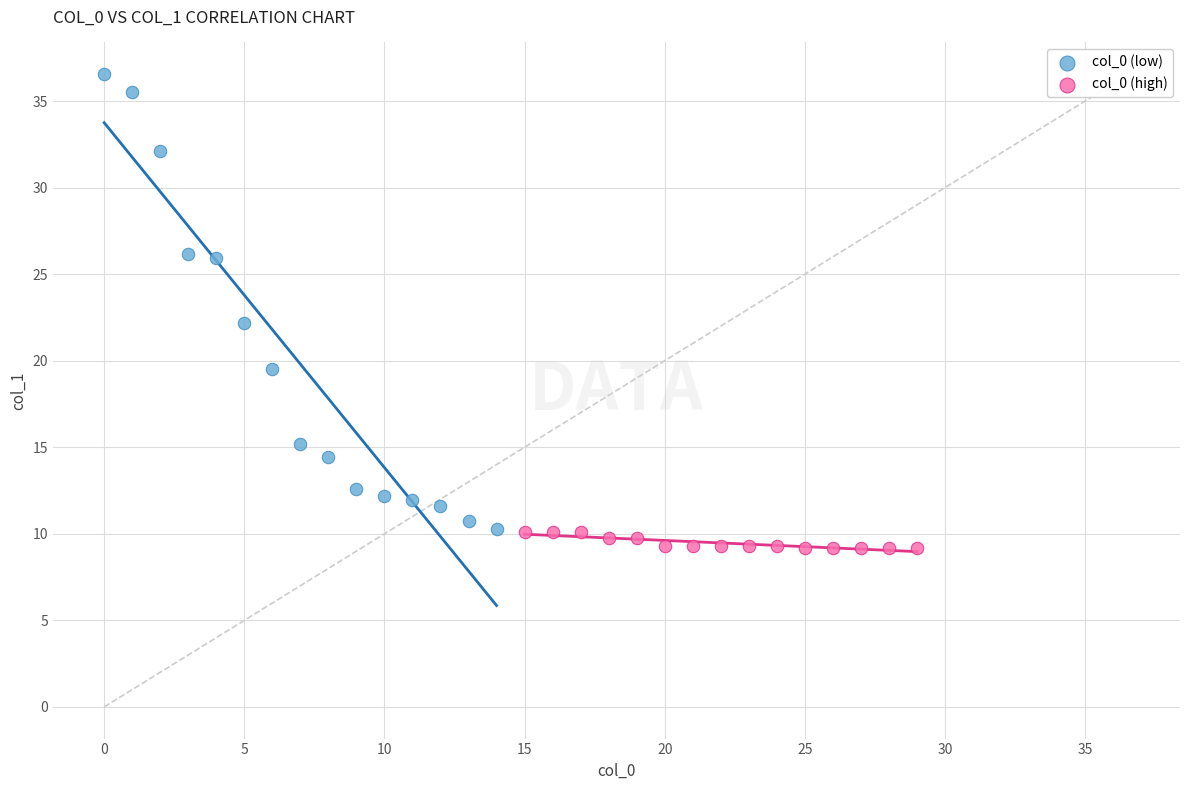

What are all the series names shown in the legend?

col_0 (low), col_0 (high)